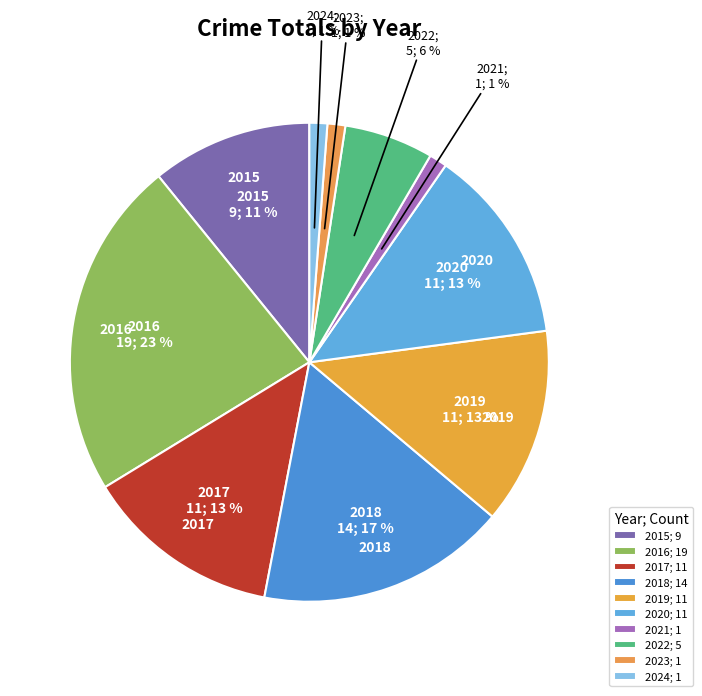

What is the change in value from 2016 to 2017?

-8